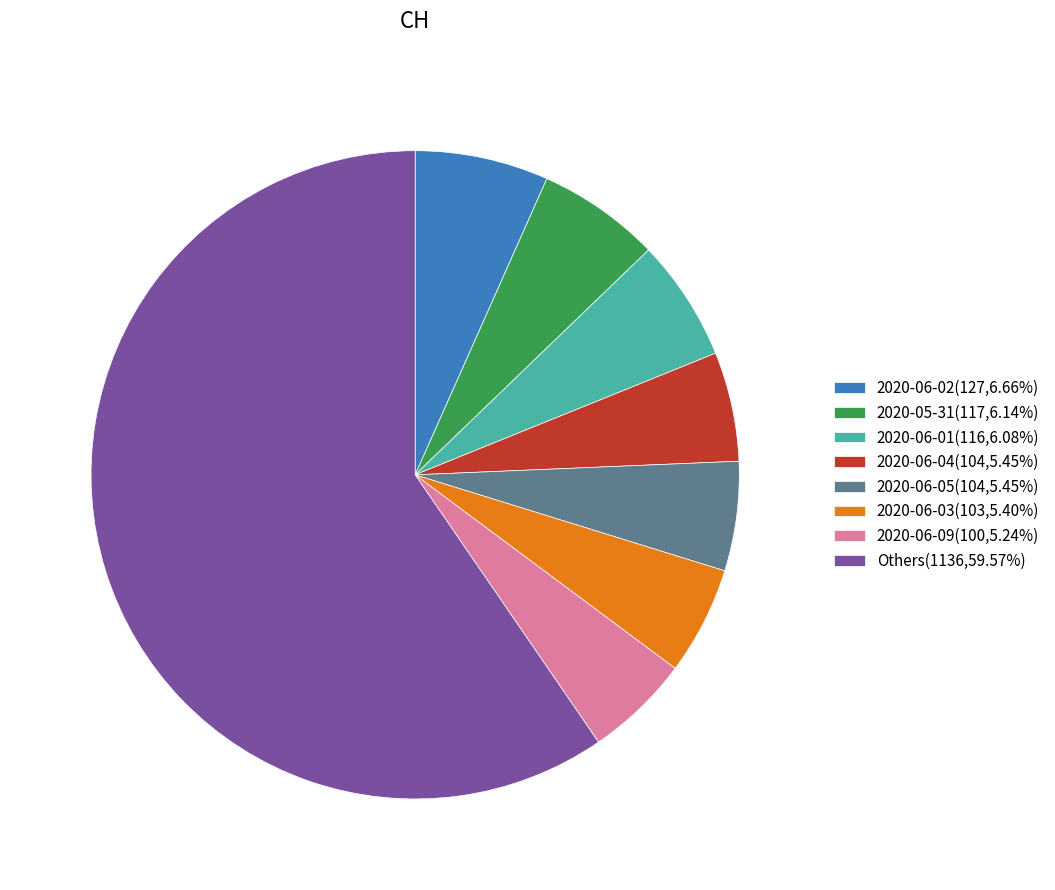

Does Others(1136,59.57%) represent more than half of the total?

Yes